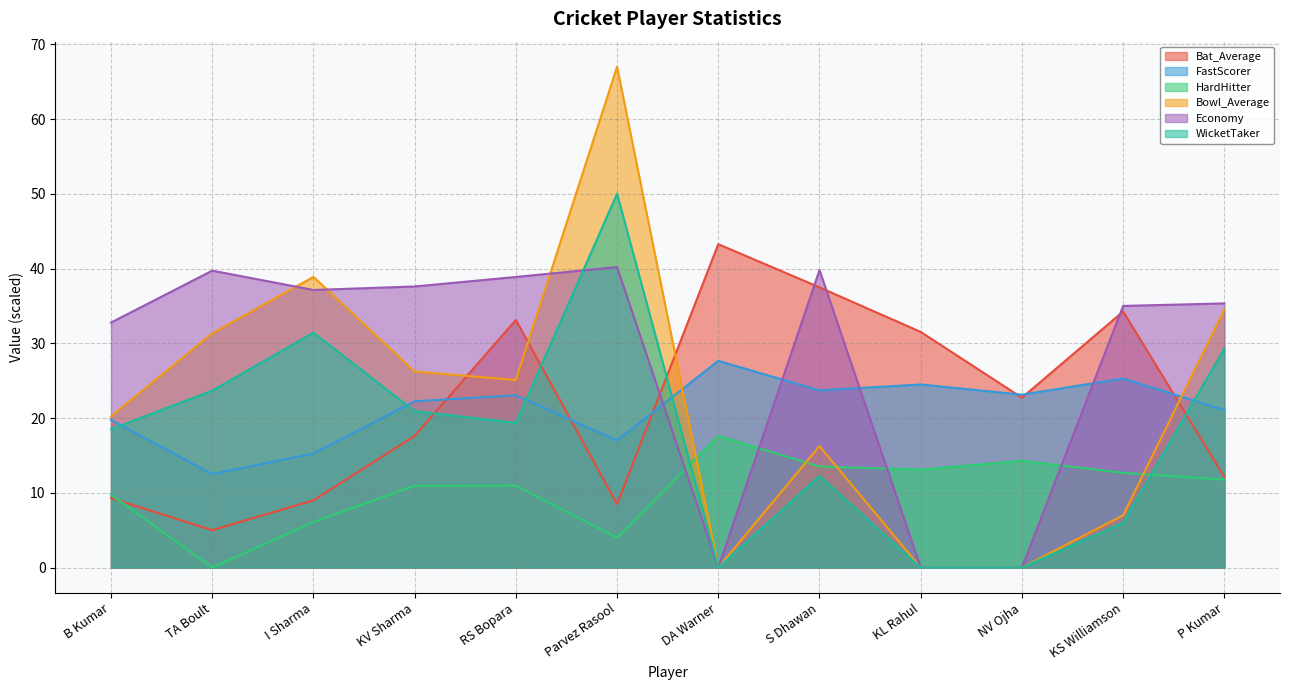

What is the greatest value displayed?

67.0